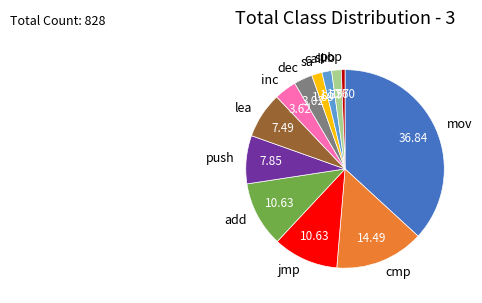

Is it true that dec is 3% of the pie?

True